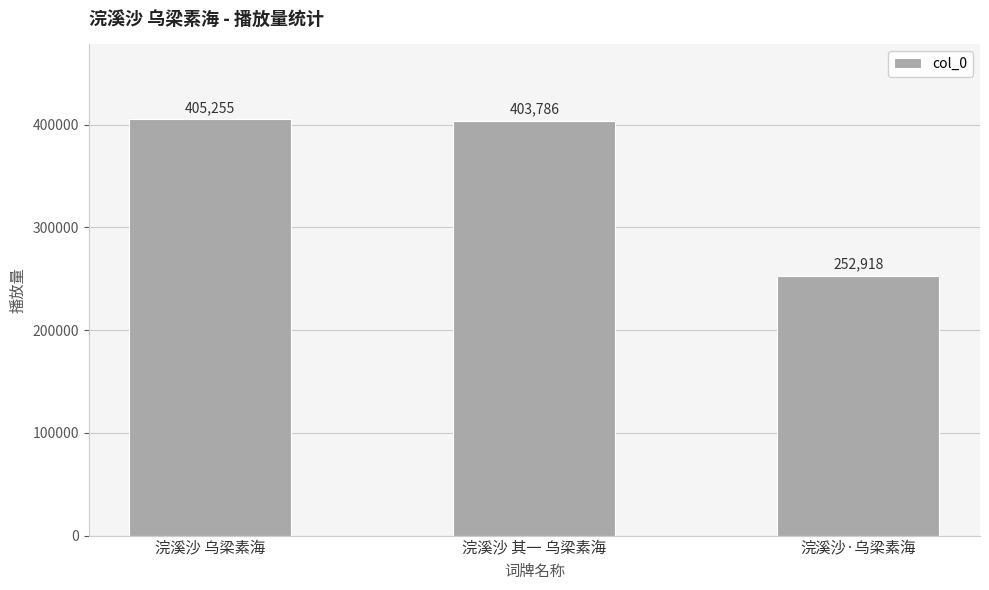

List the labels in order of value, smallest first.

浣溪沙·乌梁素海, 浣溪沙 其一 乌梁素海, 浣溪沙 乌梁素海